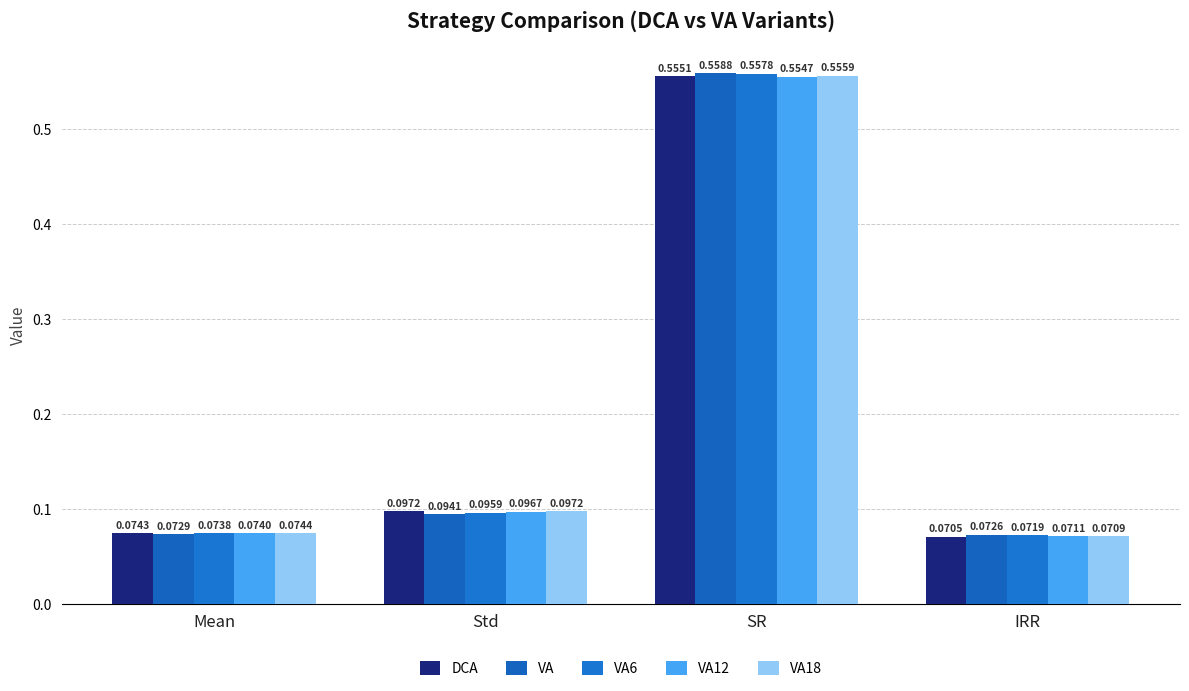

At how many categories does at least one series exceed 0?

4